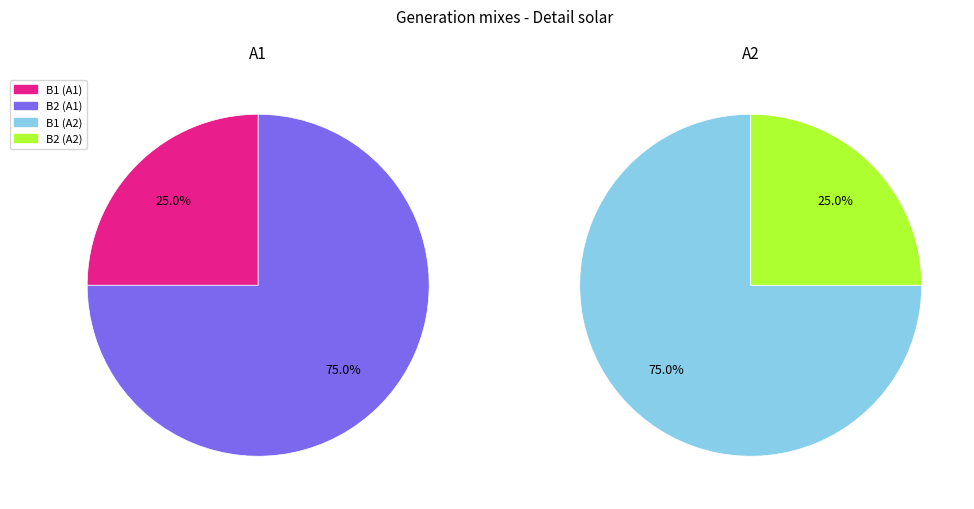

Is there a majority slice in this chart?

Yes